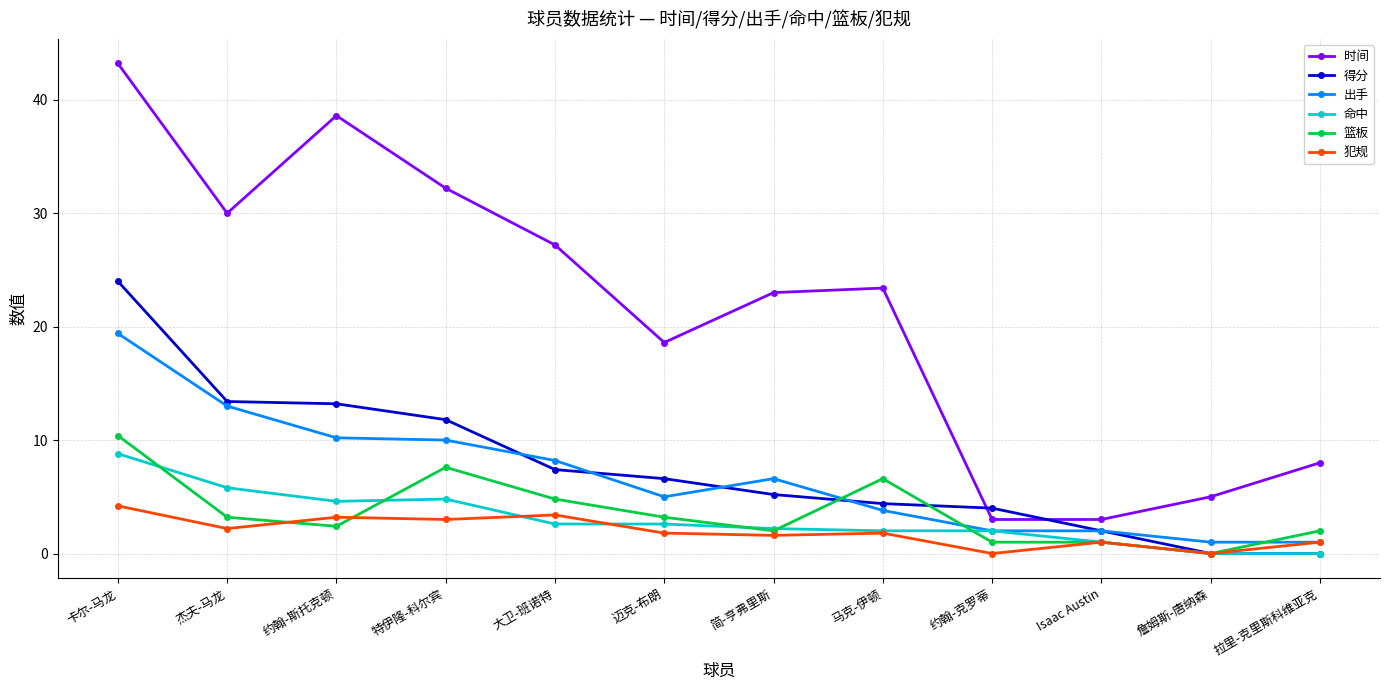

Which series has the widest spread of values?

时间